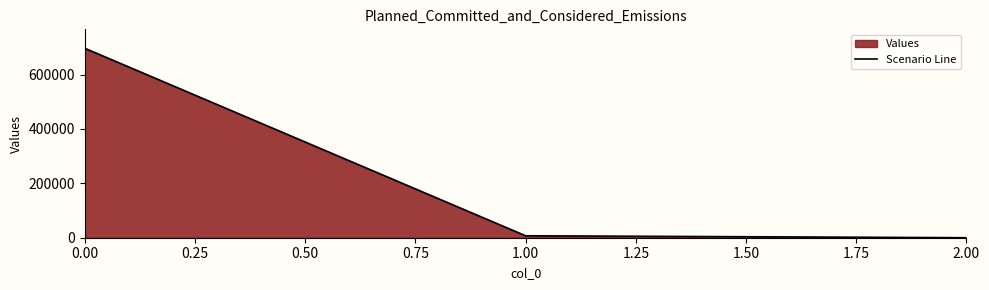

Reading right to left, extract all data points from this chart.

0.7	7129.0	696638.2